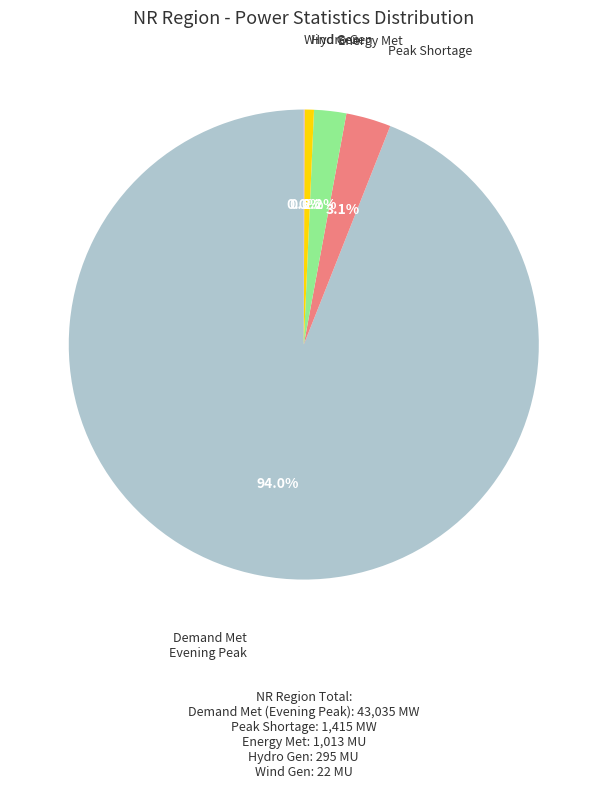

Count the number of slices in the pie.

5